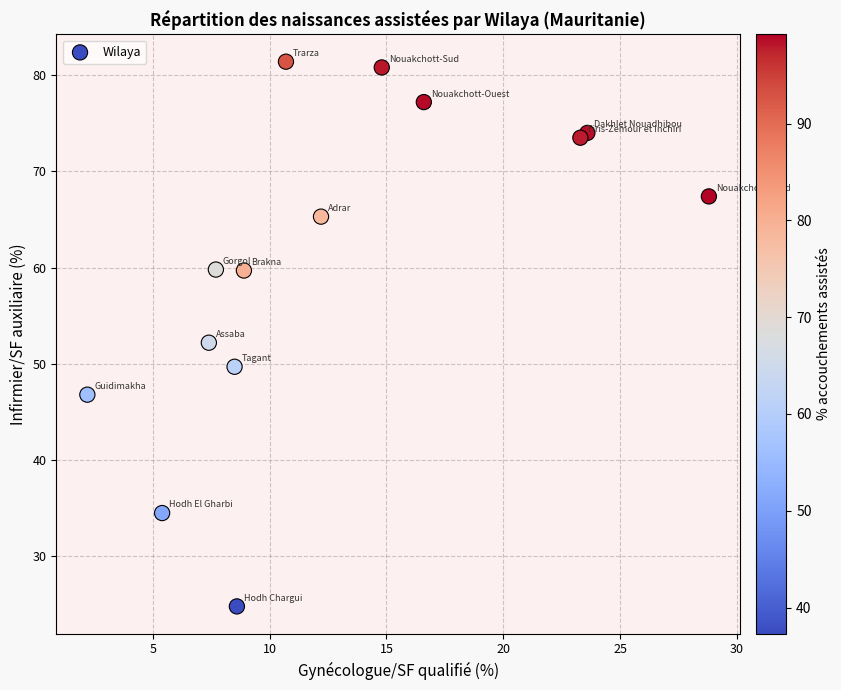

What Y value in the scatter plot is closest to 53?

52.2